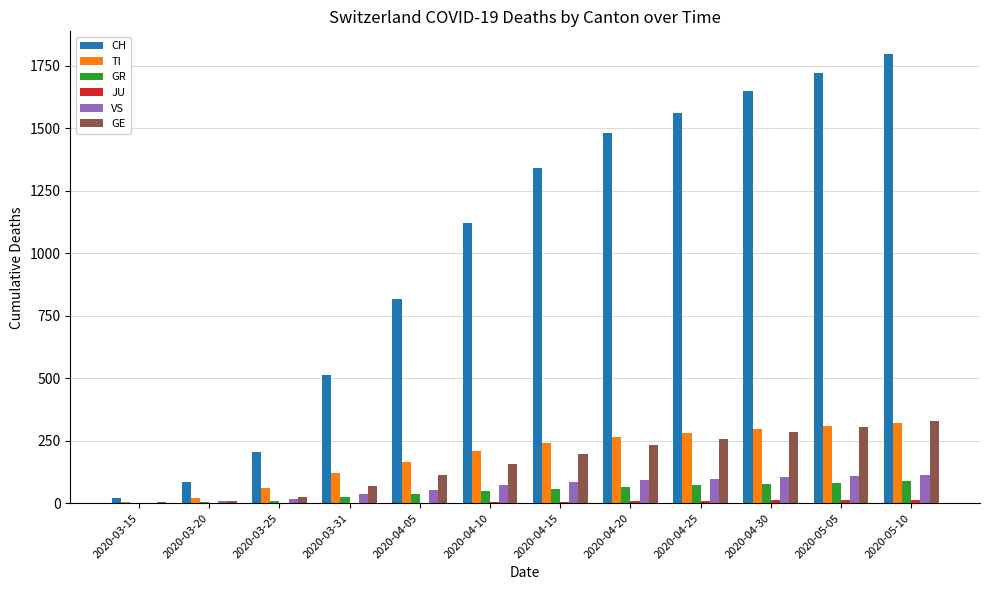

Which series has the largest total across all categories?

CH